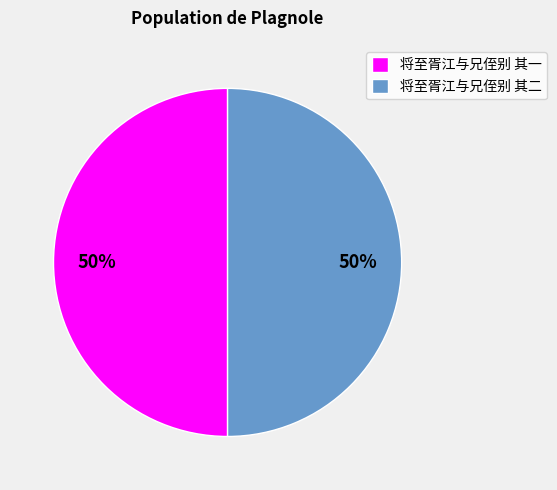

True or false: 将至胥江与兄侄别 其一 accounts for 50% of the total.

True